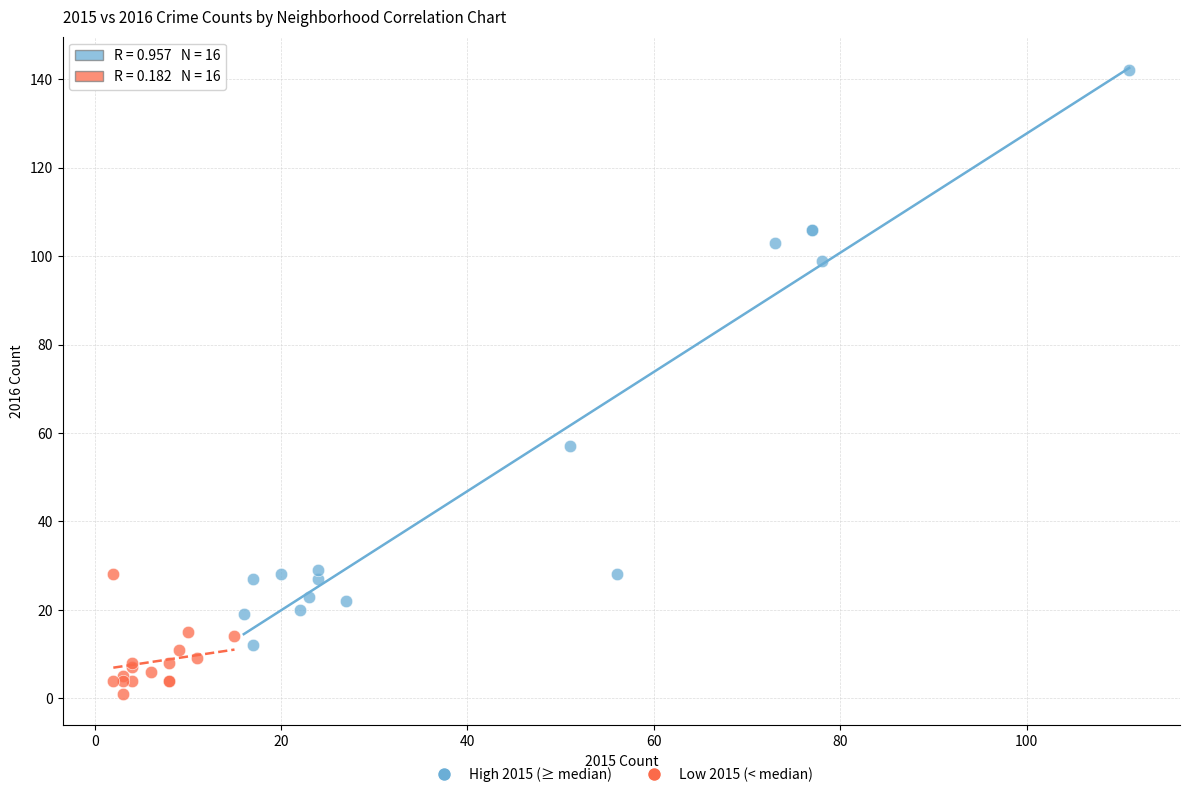

Which series contains the lowest Y value?

Low 2015 (< median)